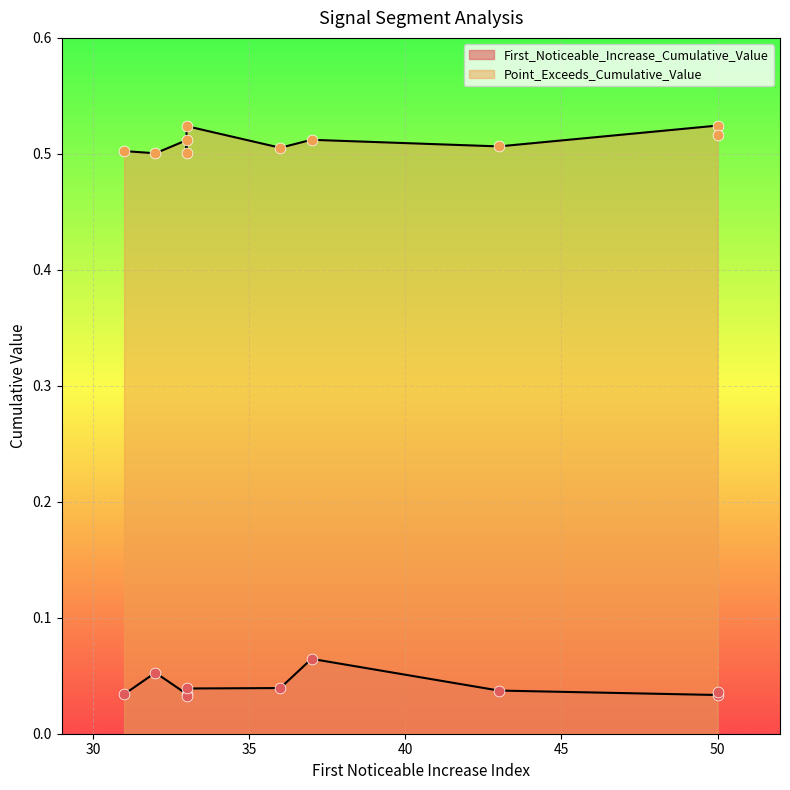

Is the value of Point_Exceeds_Cumulative_Value at 31 greater than the value of First_Noticeable_Increase_Cumulative_Value at 36?

Yes